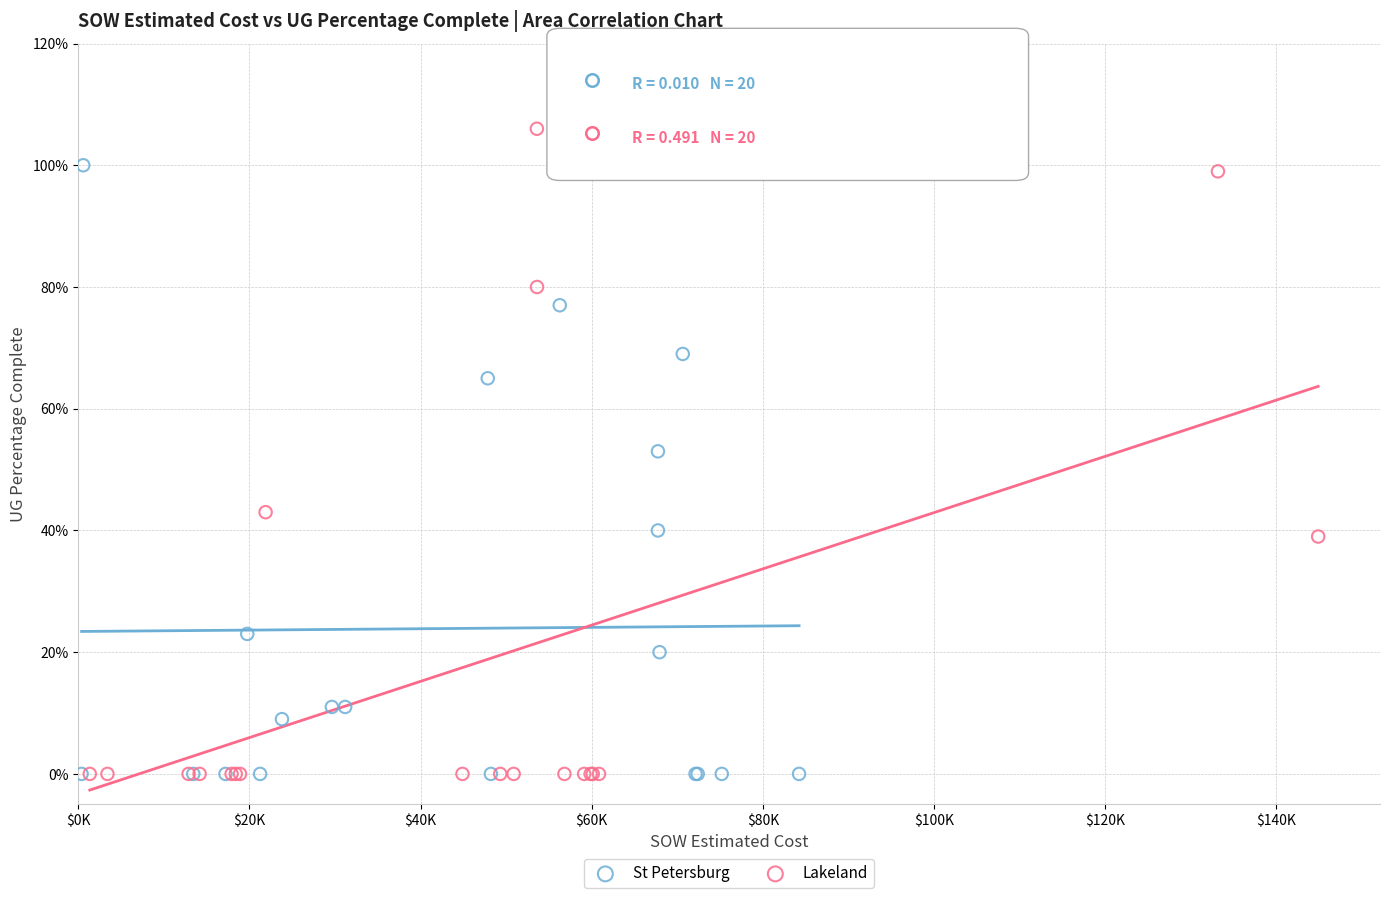

Which series has the largest Y range (max minus min)?

Lakeland